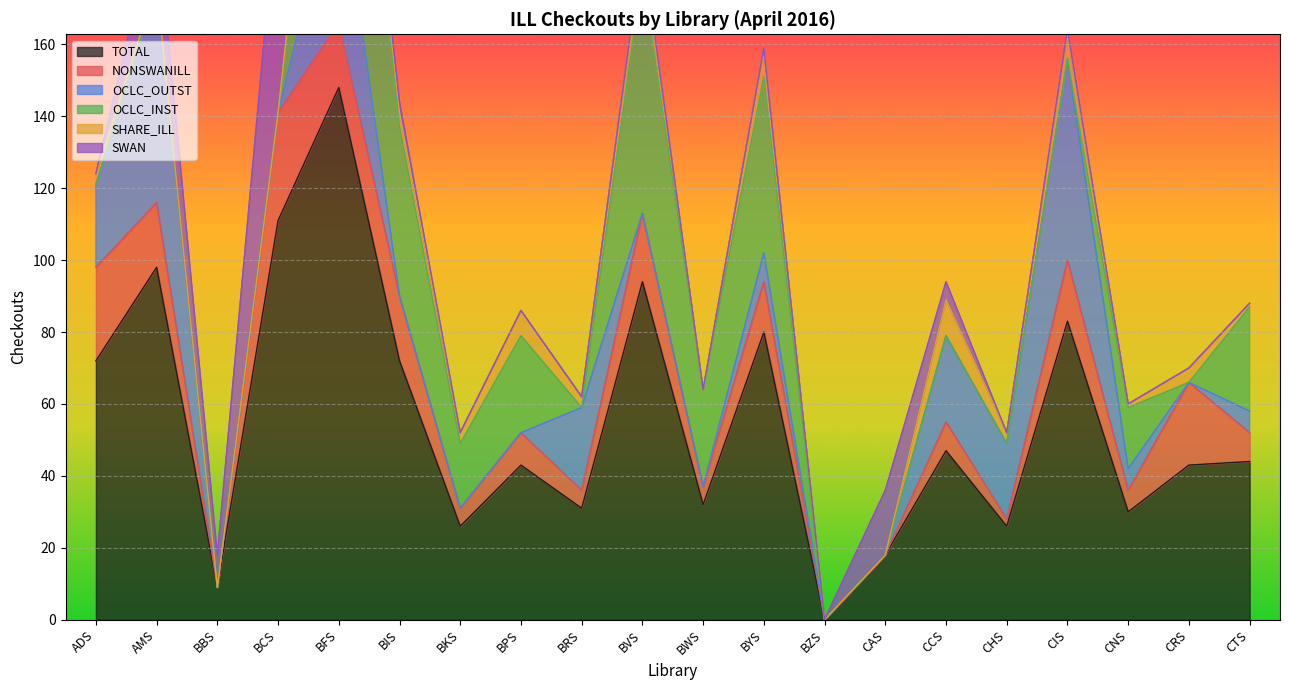

The TOTAL series shows 26 at BKS. True or false?

True